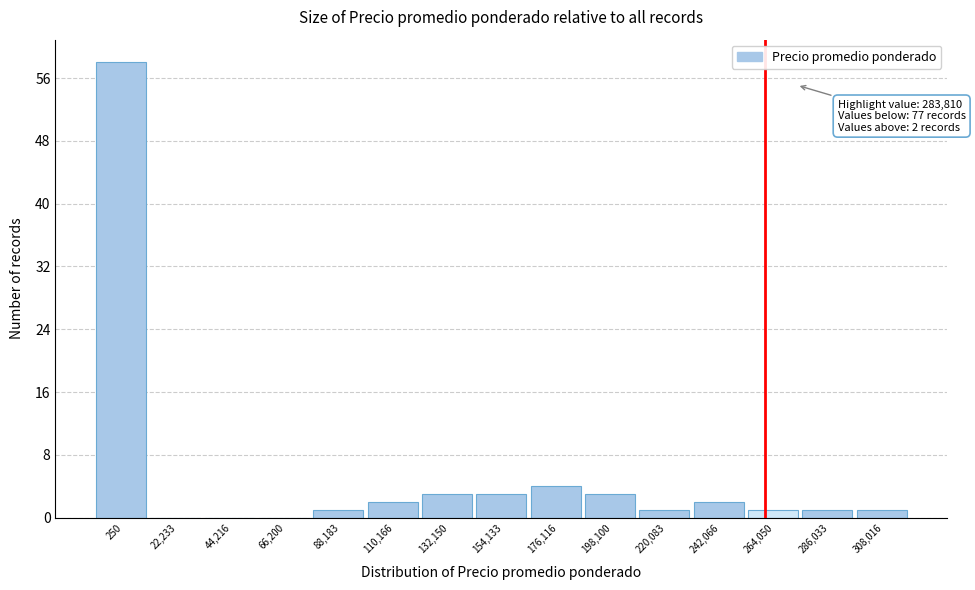

Reading left to right, transcribe all the data shown in this chart.

250=58	22,233=0	44,216=0	66,200=0	88,183=1	110,166=2	132,150=3	154,133=3	176,116=4	198,100=3	220,083=1	242,066=2	264,050=1	286,033=1	308,016=1